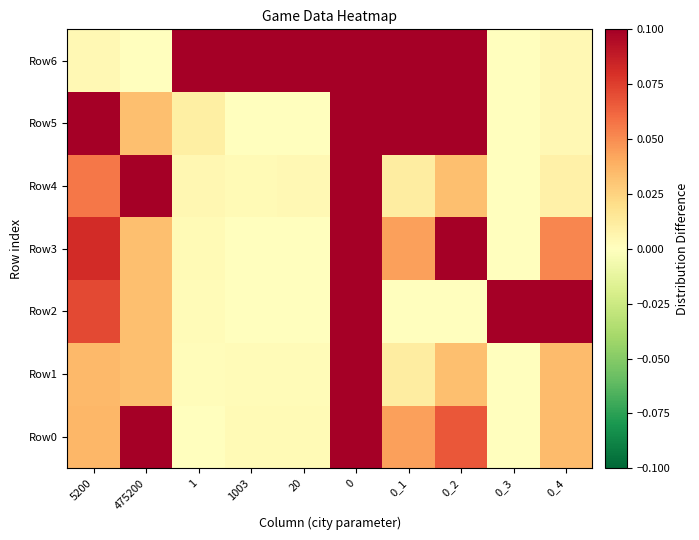

Between 1 and 0_2, which is larger?

0_2